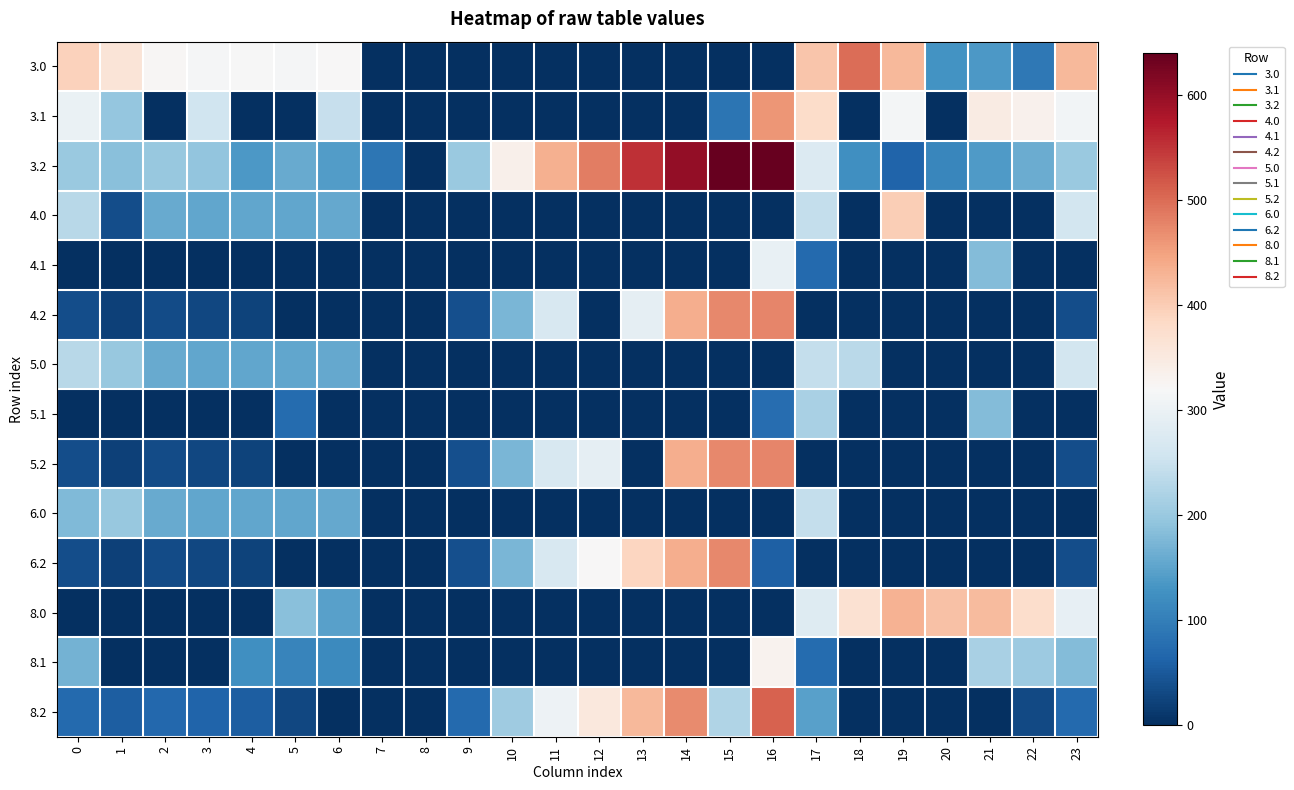

Reading left to right, list all the values displayed in this chart.

3.0: 0=395.0	1=362.5	2=323.3	3=317.4	4=317.9	5=316.8	6=321.0	7=0.0	8=0.0	9=0.0	10=0.0	11=0.0	12=0.0	13=0.0	14=0.0	15=0.0	16=0.0	17=407.8	18=499.7	19=424.5	20=128.9	21=137.4	22=91.3	23=424.3
3.1: 0=297.6	1=195.8	2=0.0	3=255.7	4=0.0	5=0.0	6=245.2	7=0.0	8=0.0	9=0.0	10=0.0	11=0.0	12=0.0	13=0.0	14=0.0	15=86.1	16=460.3	17=379.6	18=0.0	19=313.2	20=0.0	21=345.4	22=332.9	23=312.4
3.2: 0=200.1	1=185.7	2=198.5	3=194.0	4=136.7	5=158.0	6=141.8	7=89.6	8=0.0	9=201.5	10=336.5	11=433.6	12=484.2	13=553.4	14=600.4	15=638.8	16=639.6	17=275.4	18=123.0	19=64.0	20=112.2	21=139.4	22=160.4	23=200.5
4.0: 0=231.0	1=35.0	2=159.3	3=153.4	4=153.9	5=152.8	6=157.0	7=0.0	8=0.0	9=0.0	10=0.0	11=0.0	12=0.0	13=0.0	14=0.0	15=0.0	16=0.0	17=243.8	18=0.0	19=398.2	20=0.0	21=0.0	22=0.0	23=260.3
4.1: 0=0.0	1=0.0	2=0.0	3=0.0	4=0.0	5=0.0	6=0.0	7=0.0	8=0.0	9=0.0	10=0.0	11=0.0	12=0.0	13=0.0	14=0.0	15=0.0	16=296.3	17=70.1	18=0.0	19=0.0	20=0.0	21=181.4	22=0.0	23=0.0
4.2: 0=36.1	1=21.7	2=34.5	3=30.0	4=23.4	5=0.0	6=0.0	7=0.0	8=0.0	9=37.5	10=172.5	11=269.6	12=0.0	13=292.4	14=436.4	15=474.8	16=475.6	17=0.0	18=0.0	19=0.0	20=0.0	21=0.0	22=0.0	23=36.5
5.0: 0=231.0	1=198.5	2=159.3	3=153.4	4=153.9	5=152.8	6=157.0	7=0.0	8=0.0	9=0.0	10=0.0	11=0.0	12=0.0	13=0.0	14=0.0	15=0.0	16=0.0	17=243.8	18=234.8	19=0.0	20=0.0	21=0.0	22=0.0	23=260.3
5.1: 0=0.0	1=0.0	2=0.0	3=0.0	4=0.0	5=74.7	6=0.0	7=0.0	8=0.0	9=0.0	10=0.0	11=0.0	12=0.0	13=0.0	14=0.0	15=0.0	16=76.0	17=215.6	18=0.0	19=0.0	20=0.0	21=181.4	22=0.0	23=0.0
5.2: 0=36.1	1=21.7	2=34.5	3=30.0	4=23.4	5=0.0	6=0.0	7=0.0	8=0.0	9=37.5	10=172.5	11=269.6	12=292.4	13=0.0	14=436.4	15=474.8	16=475.6	17=0.0	18=0.0	19=0.0	20=0.0	21=0.0	22=0.0	23=36.5
6.0: 0=178.9	1=198.5	2=159.3	3=153.4	4=153.9	5=152.8	6=157.0	7=0.0	8=0.0	9=0.0	10=0.0	11=0.0	12=0.0	13=0.0	14=0.0	15=0.0	16=0.0	17=243.8	18=0.0	19=0.0	20=0.0	21=0.0	22=0.0	23=0.0
6.2: 0=36.1	1=21.7	2=34.5	3=30.0	4=23.4	5=0.0	6=0.0	7=0.0	8=0.0	9=37.5	10=172.5	11=269.6	12=320.2	13=389.4	14=436.4	15=474.8	16=58.4	17=0.0	18=0.0	19=0.0	20=0.0	21=0.0	22=0.0	23=36.5
8.0: 0=0.0	1=0.0	2=0.0	3=0.0	4=0.0	5=186.8	6=146.1	7=0.0	8=0.0	9=0.0	10=0.0	11=0.0	12=0.0	13=0.0	14=0.0	15=0.0	16=0.0	17=277.8	18=369.7	19=432.2	20=412.9	21=421.4	22=375.3	23=294.3
8.1: 0=167.6	1=0.0	2=0.0	3=0.0	4=122.6	5=108.7	6=115.2	7=0.0	8=0.0	9=0.0	10=0.0	11=0.0	12=0.0	13=0.0	14=0.0	15=0.0	16=330.3	17=74.6	18=0.0	19=0.0	20=0.0	21=215.4	22=202.9	23=182.4
8.2: 0=70.1	1=55.7	2=68.5	3=64.0	4=57.4	5=28.0	6=0.0	7=0.0	8=0.0	9=71.5	10=206.5	11=303.6	12=354.2	13=423.4	14=470.4	15=223.3	16=509.6	17=145.4	18=0.0	19=0.0	20=0.0	21=0.0	22=30.4	23=70.5